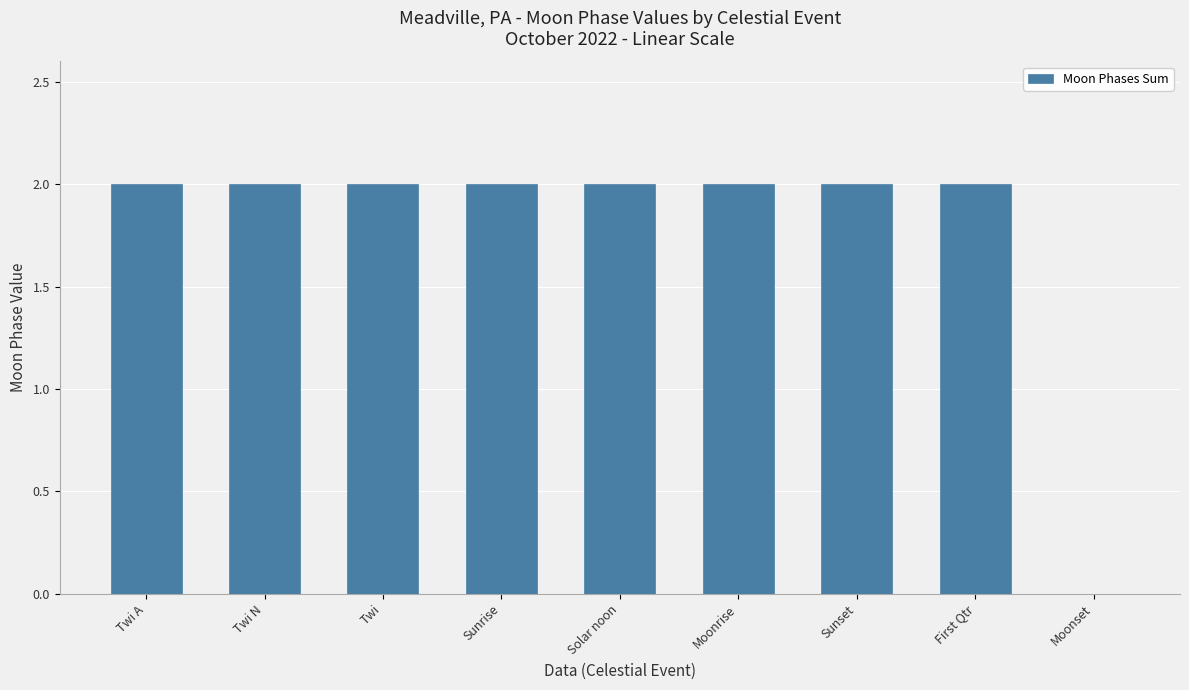

Approximately how many times larger is the value at Solar noon compared to Sunset?

1.0